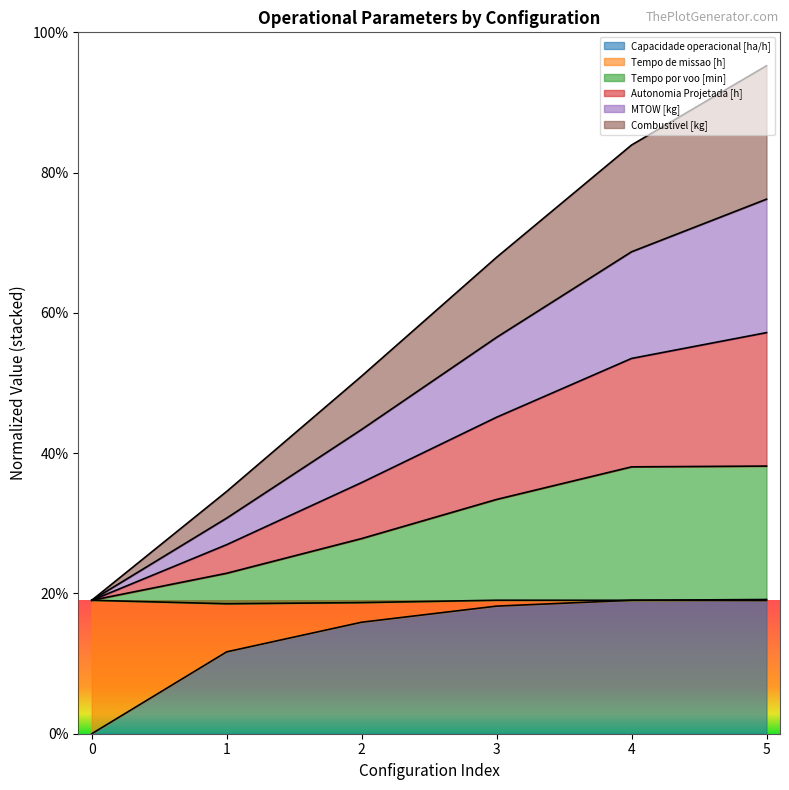

True or false: MTOW [kg] and Autonomia Projetada [h] intersect in this chart.

False